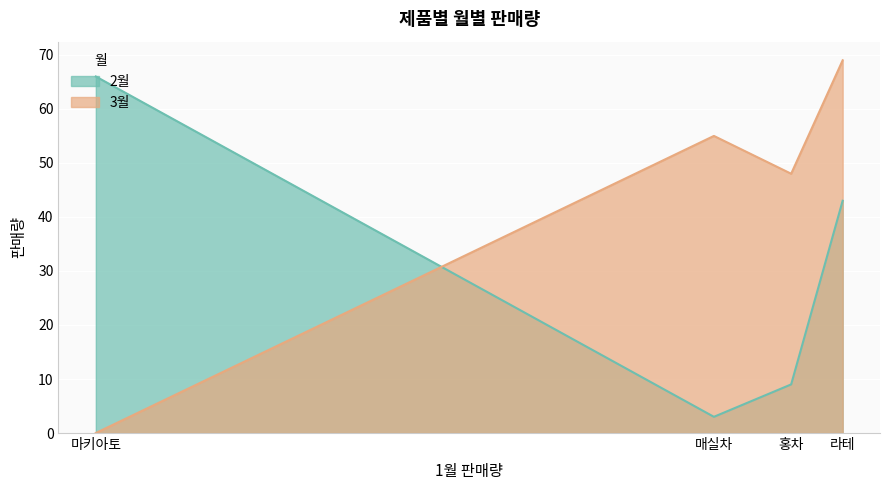

What is the total value across all series at 홍차?

57